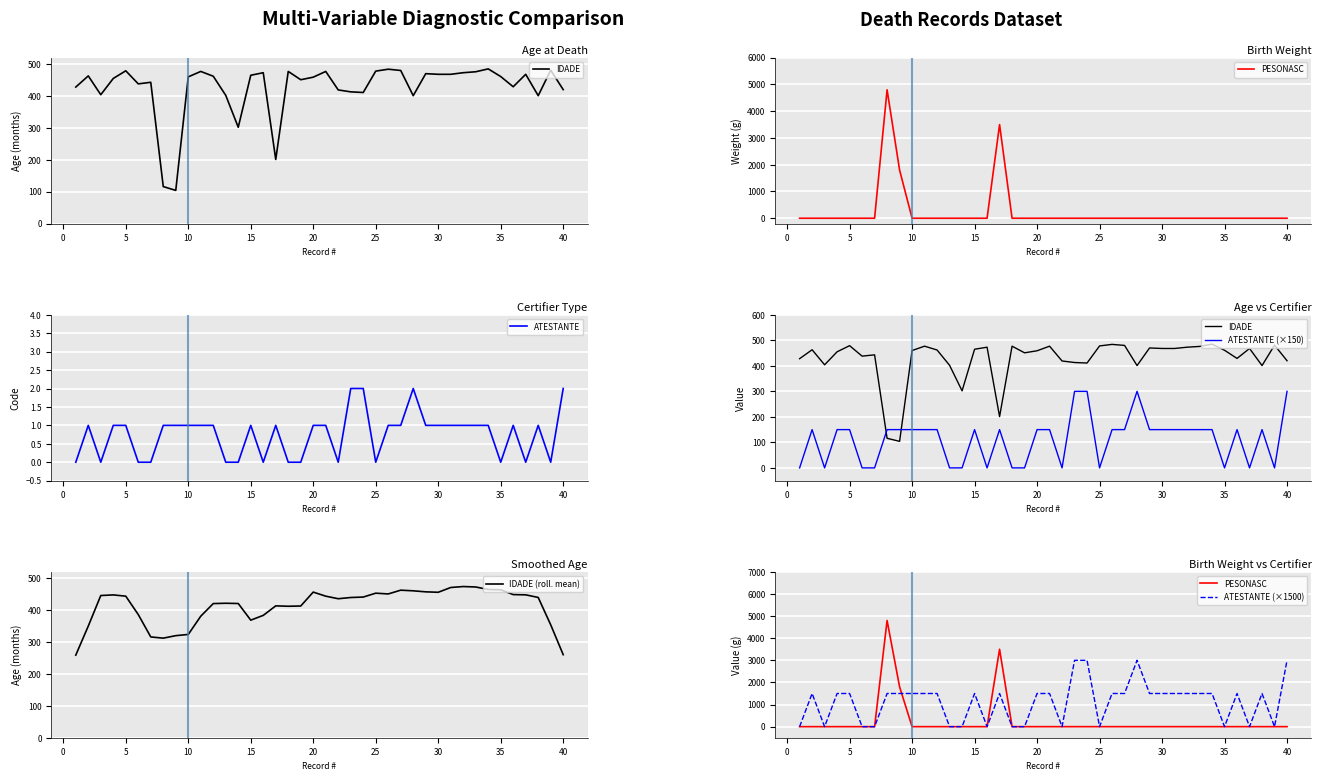

What is the maximum value for IDADE (roll. mean)?

474.0